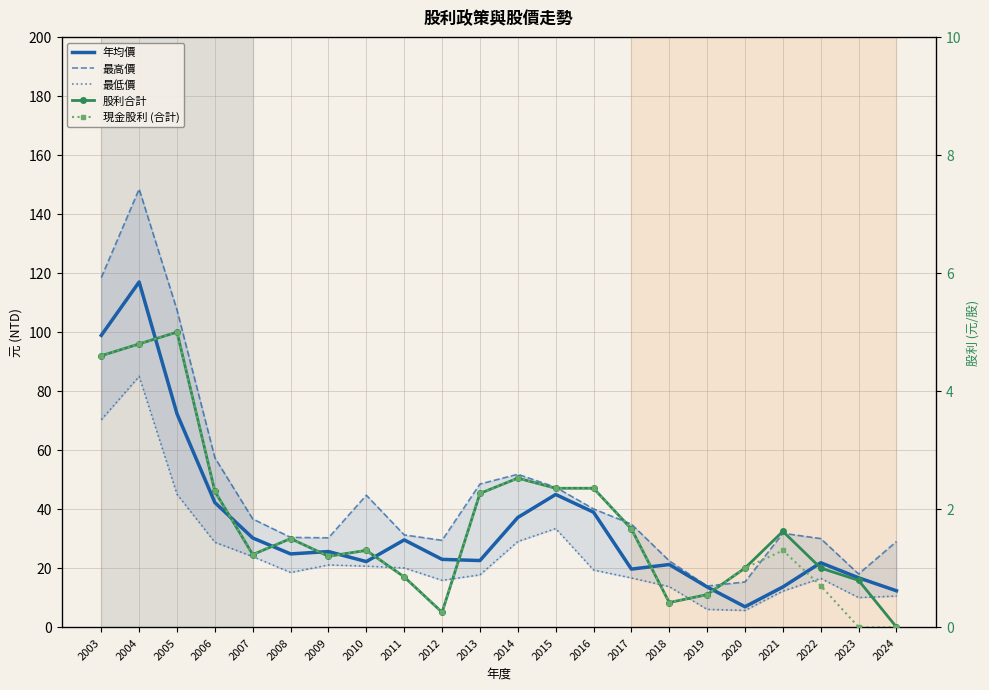

Which series has the largest total across all categories?

最高價